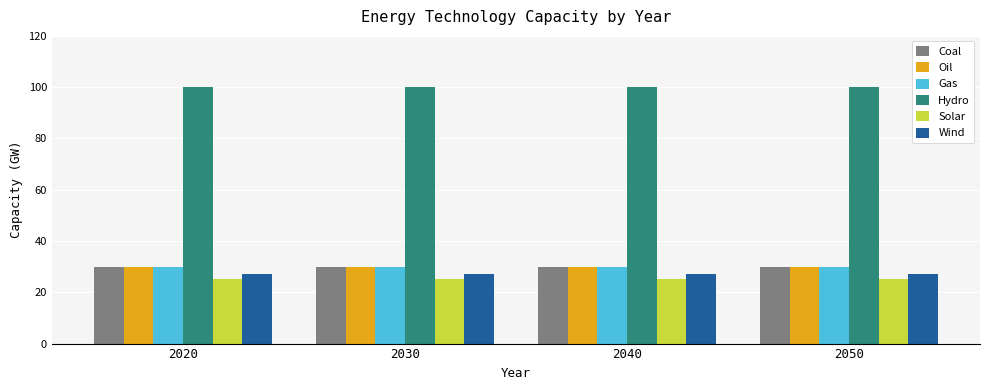

What are all the series names shown in the legend?

Coal, Oil, Gas, Hydro, Solar, Wind